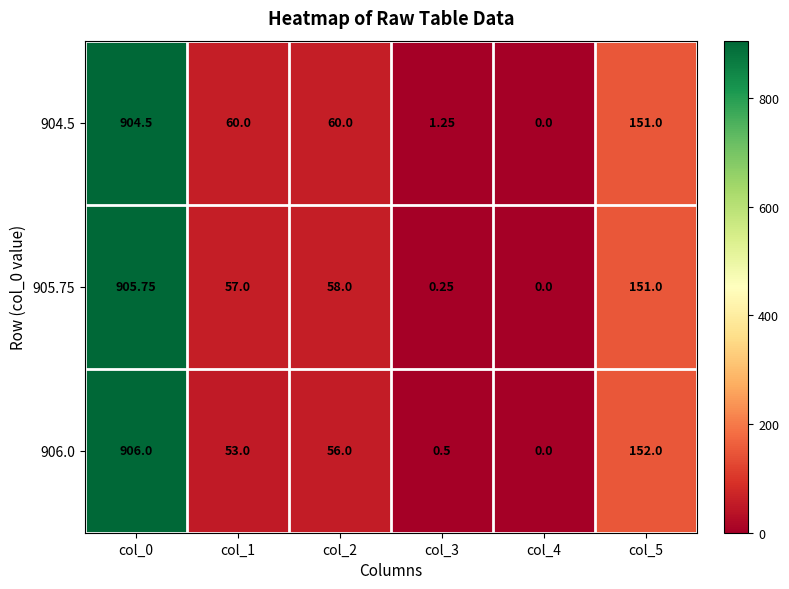

Which has a higher value, col_4 or col_5?

col_5